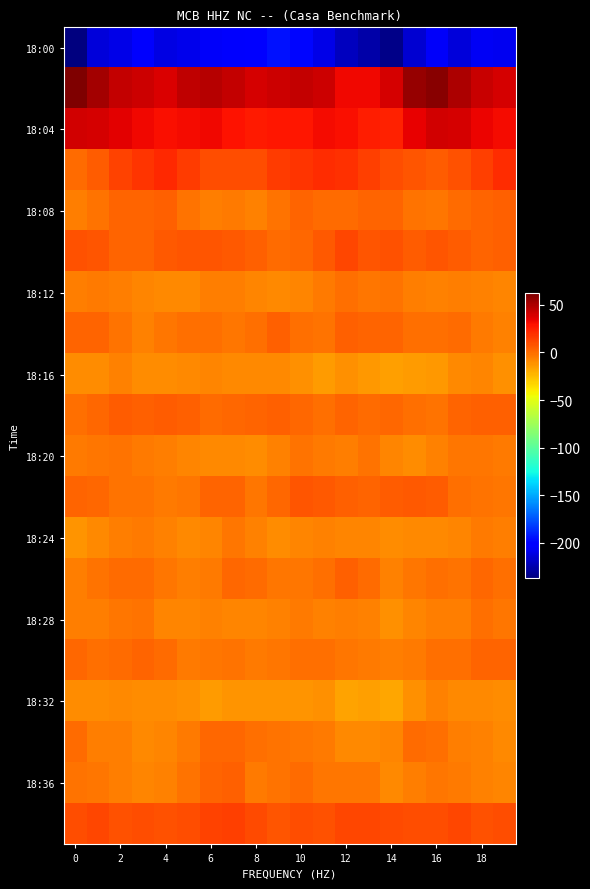

What is the greatest value displayed?

62.3